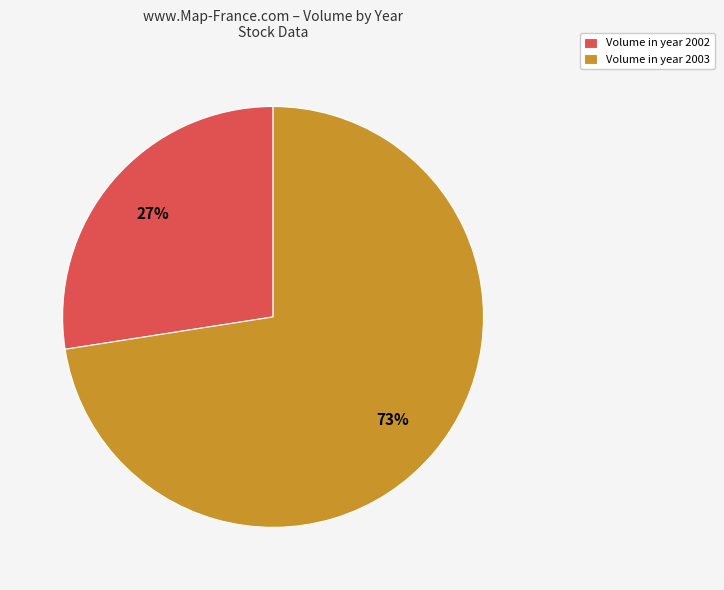

True or false: Volume in year 2003 accounts for 73% of the total.

True